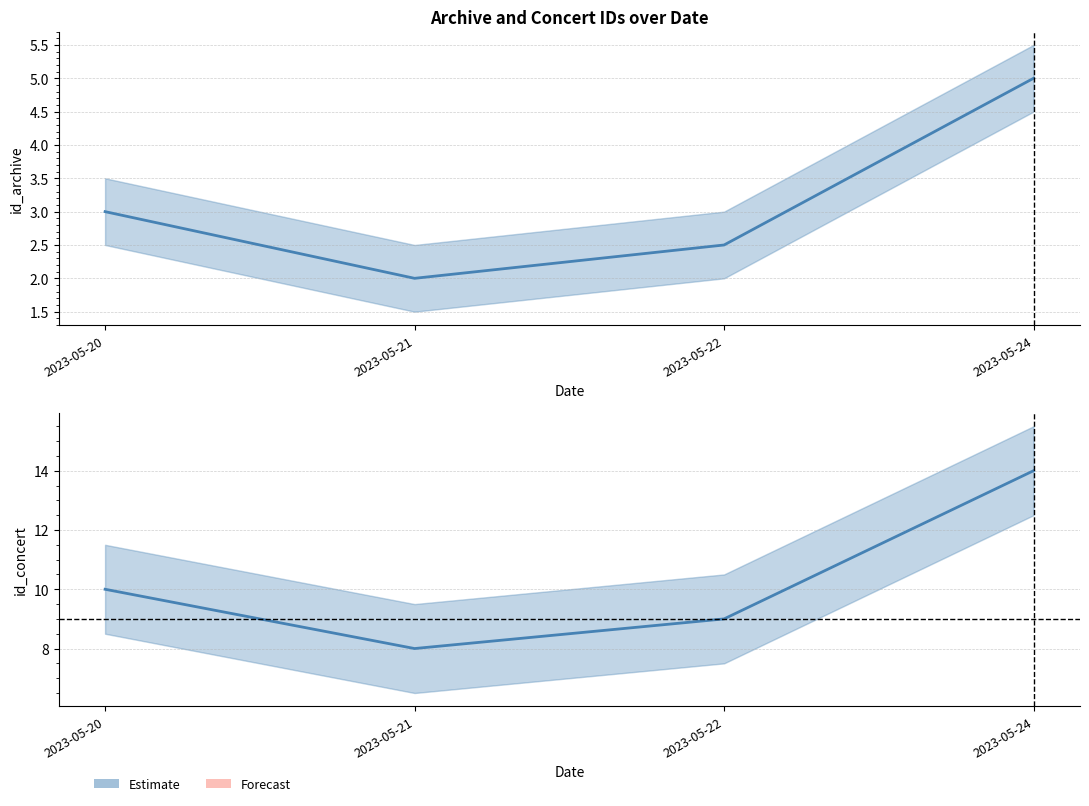

Where does the id_archive series first go above 3?

2023-05-24